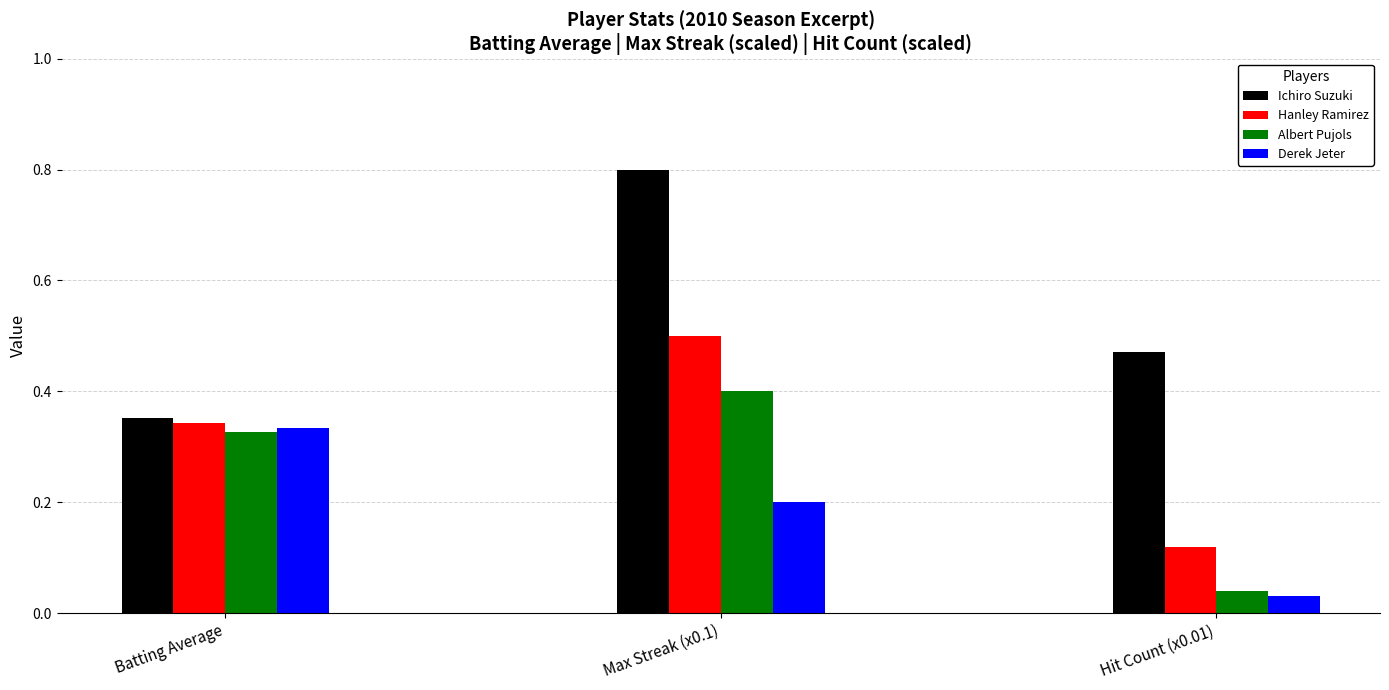

At which label is Derek Jeter closest to 0?

Hit Count (x0.01)